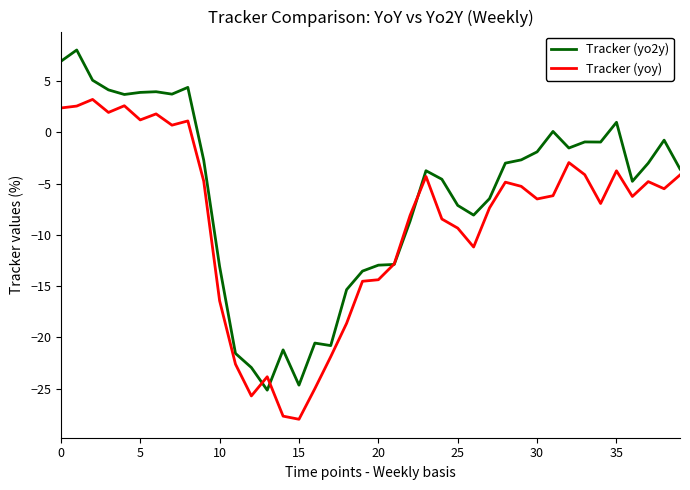

In Tracker (yoy), how many points are higher than both neighbors (excluding endpoints)?

10